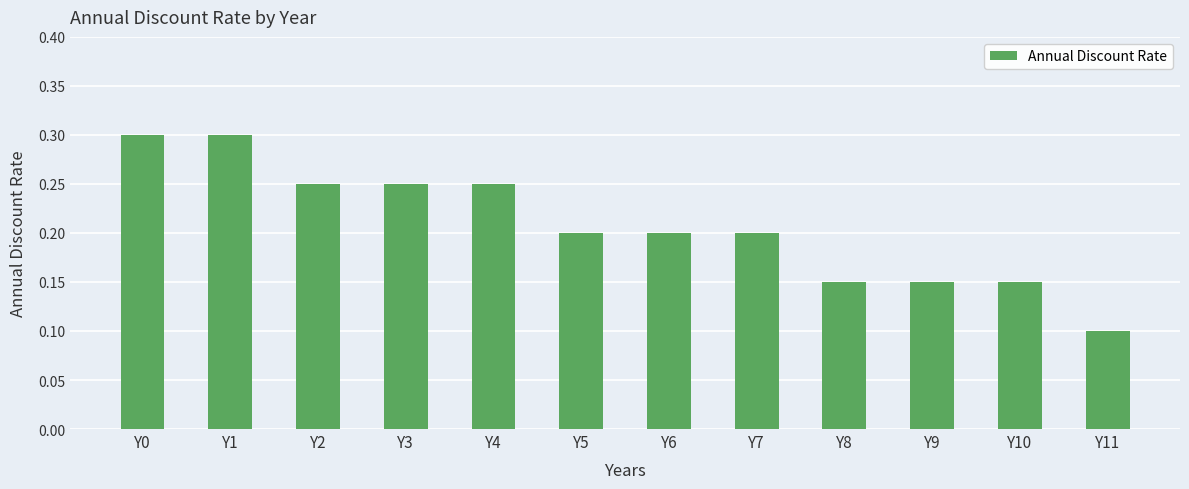

Which label corresponds to the smallest value in the chart?

Y11